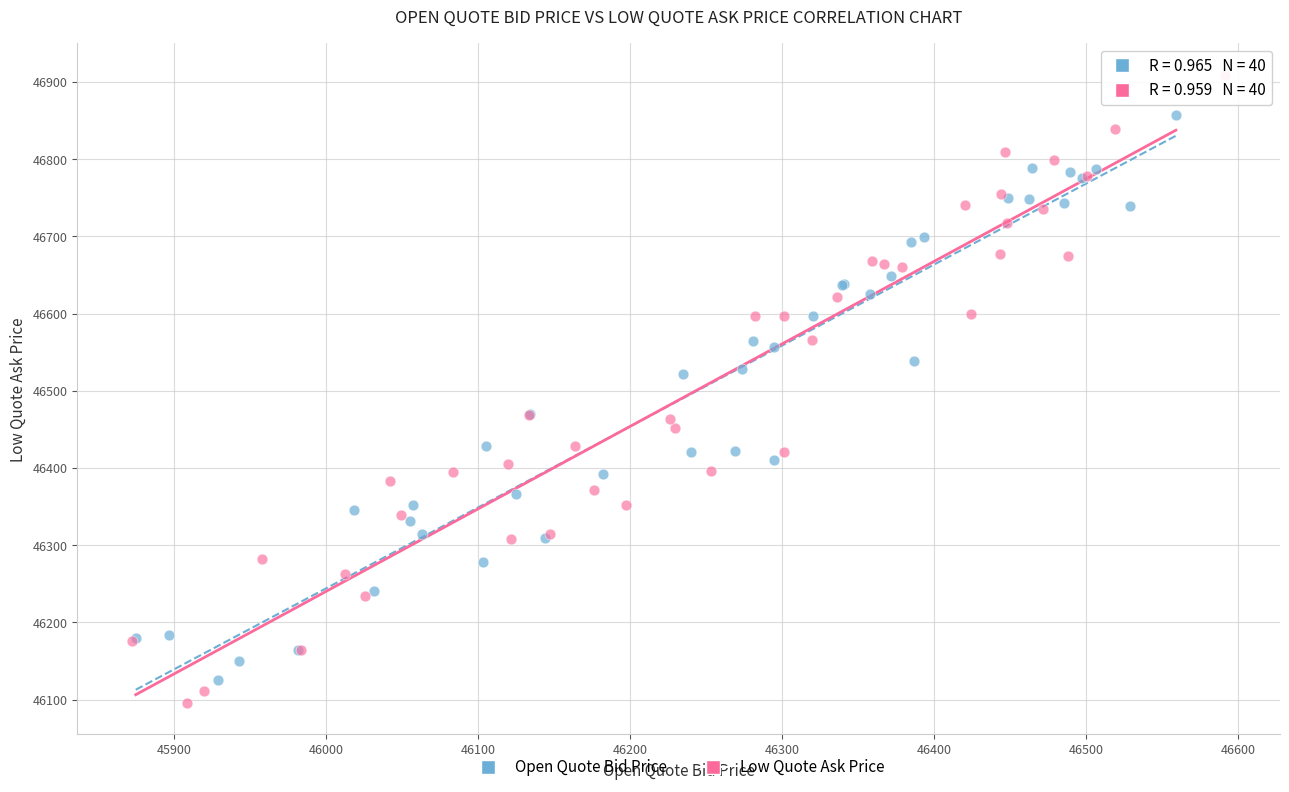

Which series has the widest spread of Y values?

Low Quote Ask Price